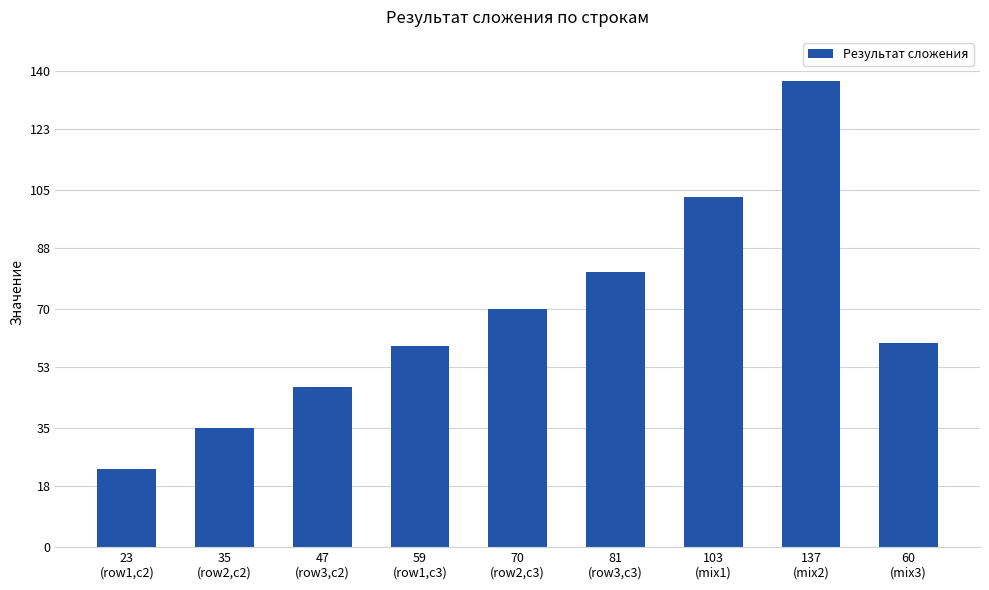

What is the change in value from 70
(row2,c3) to 60
(mix3)?

-10